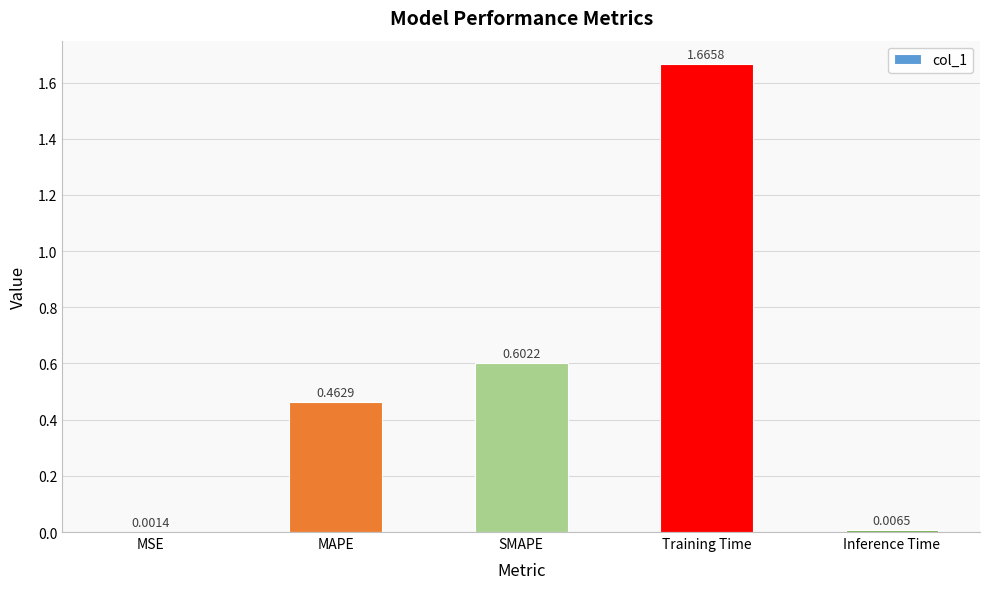

Between Training Time and SMAPE, which is larger?

Training Time